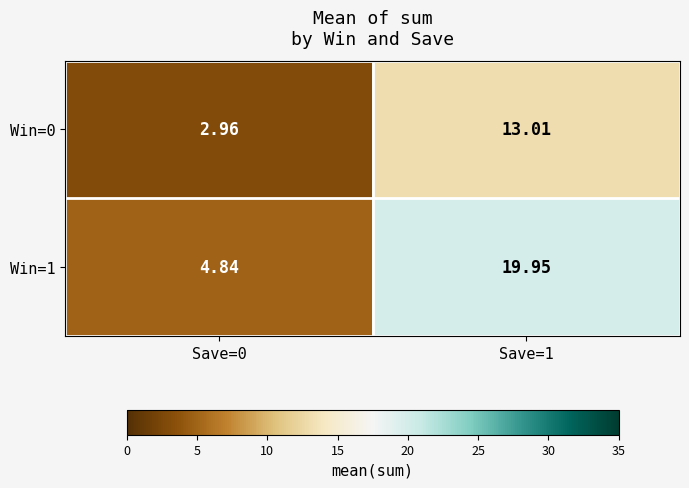

How many values in the Win=0 series are below 13?

1